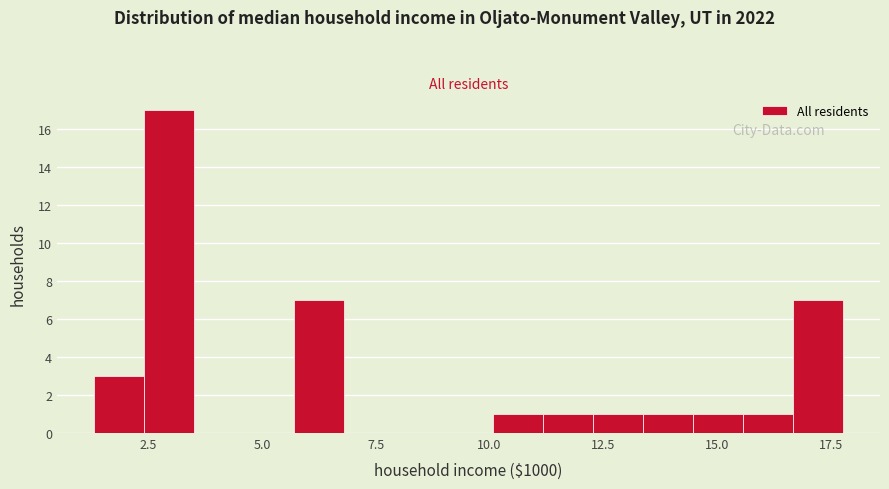

Around what value on the x-axis is the tallest bar? Give the approximate position of its centre, as read against the axis.

3.0